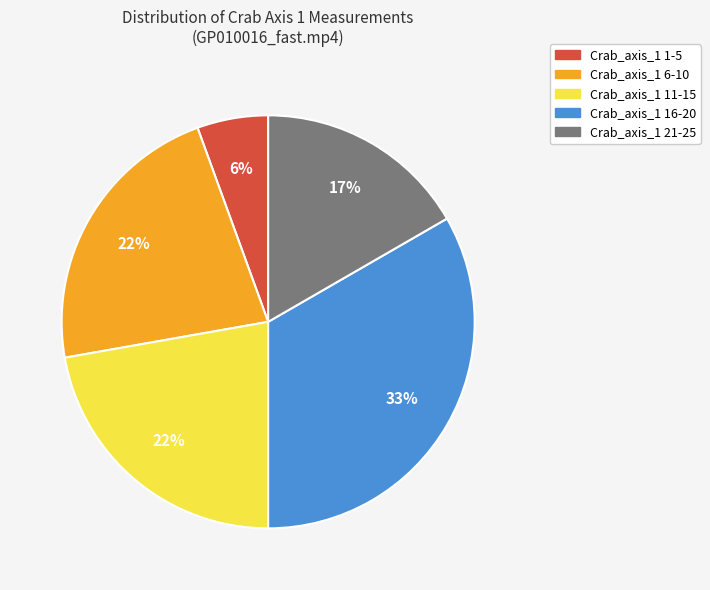

True or false: Crab_axis_1 6-10 accounts for 13% of the total.

False